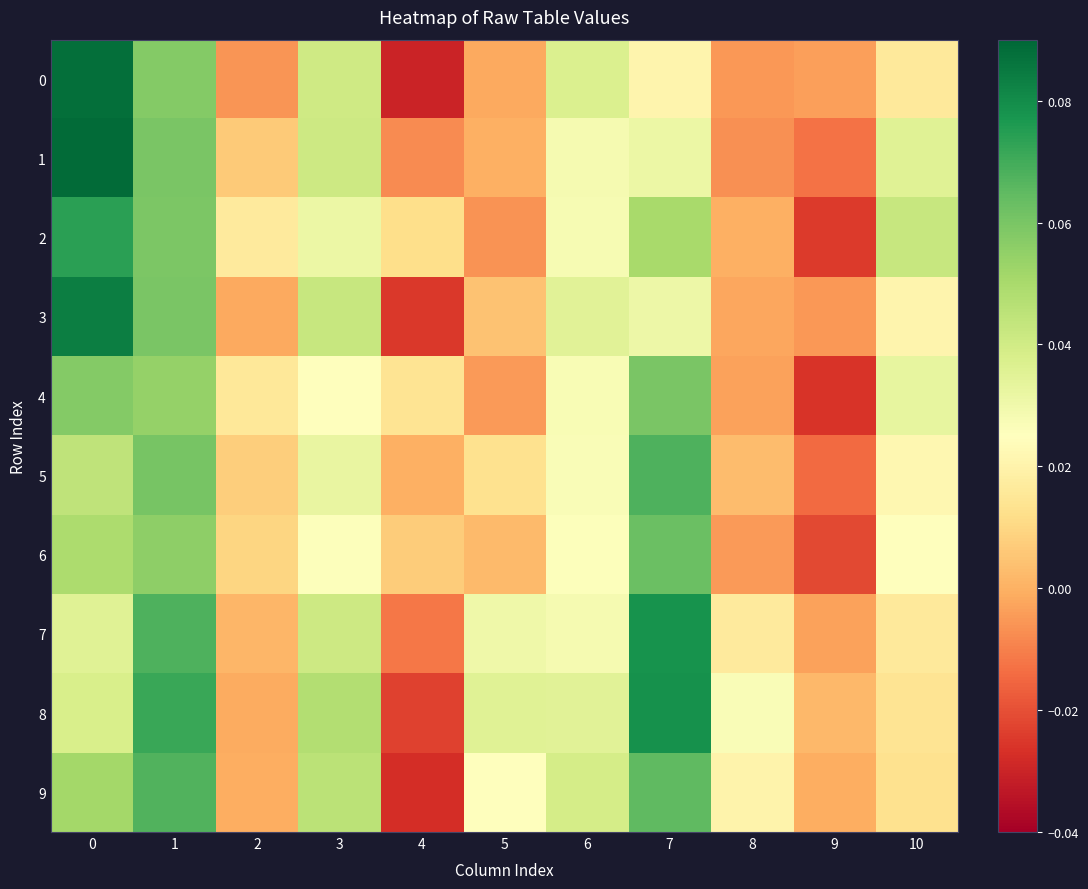

What is the total value across all series at 10?

0.2